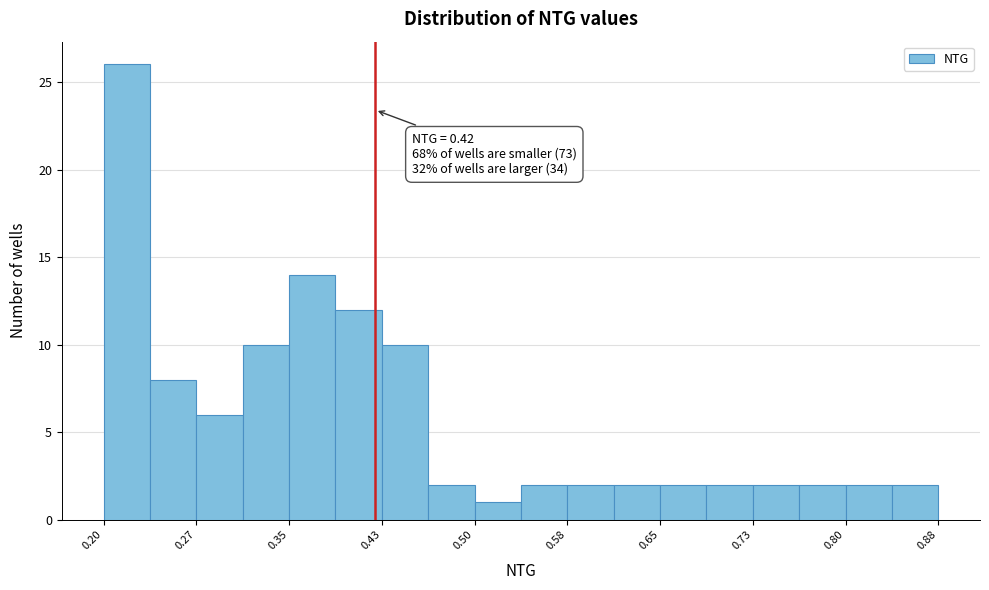

Around what value on the x-axis is the tallest bar? Give the approximate position of its centre, as read against the axis.

0.22